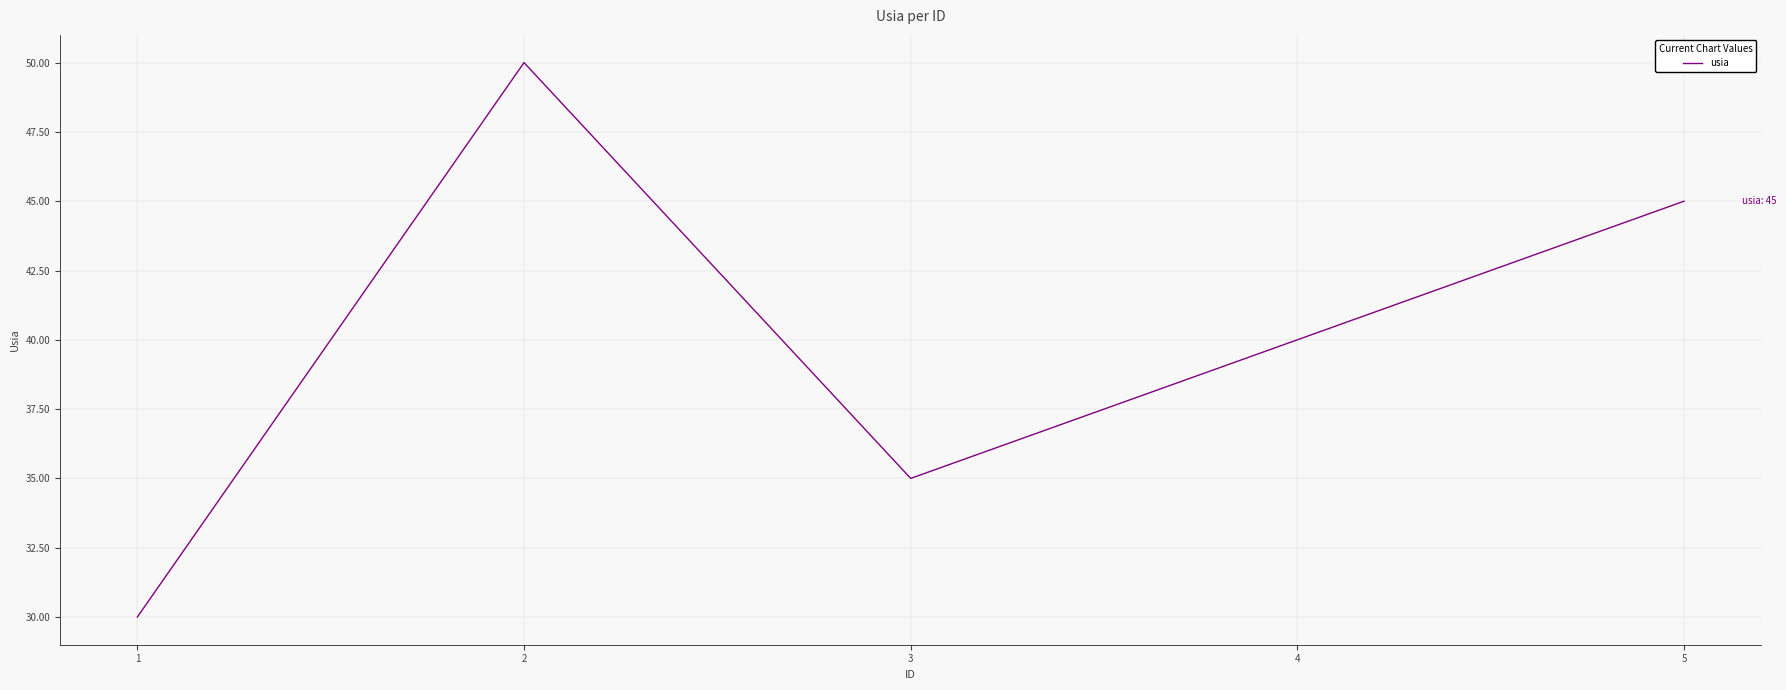

Where does the data first go above 40?

2